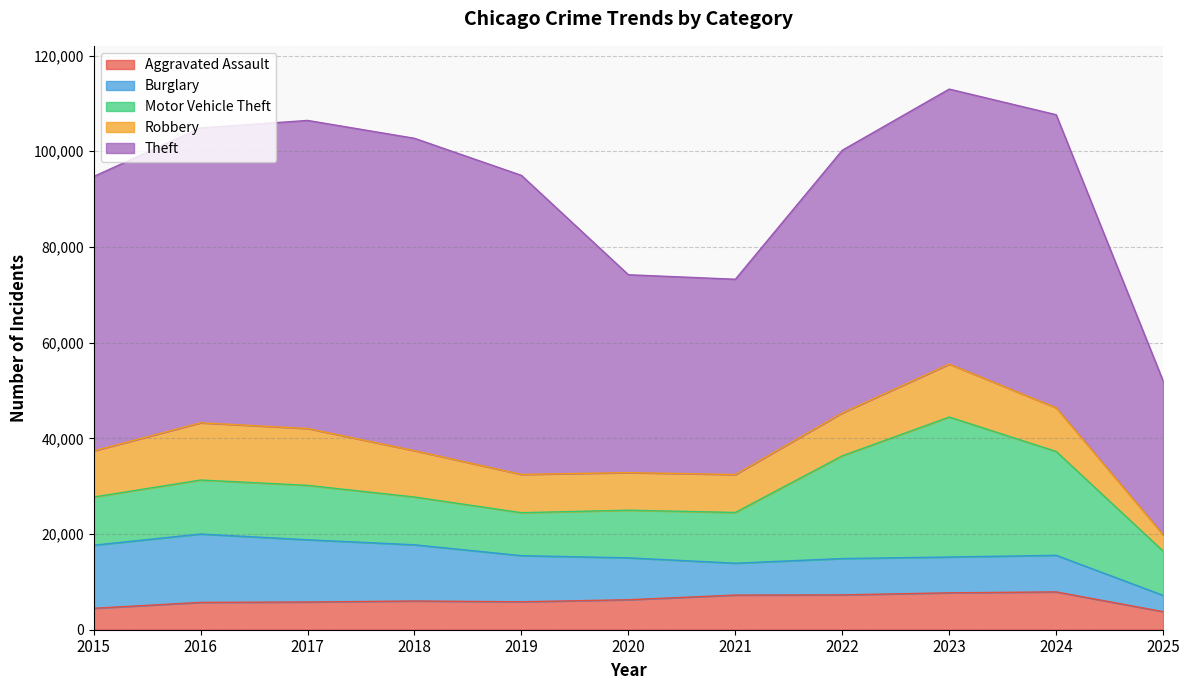

Where does the Burglary series first go above 8758?

2015